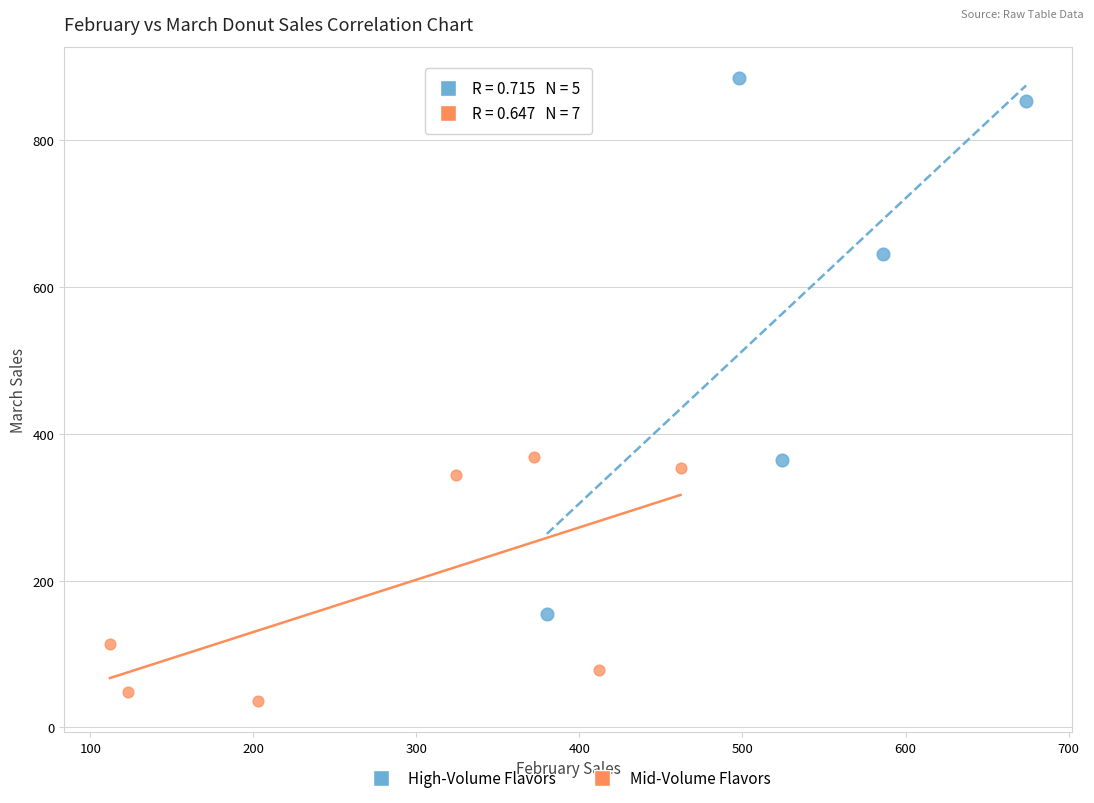

Which series contains the highest Y value?

High-Volume Flavors